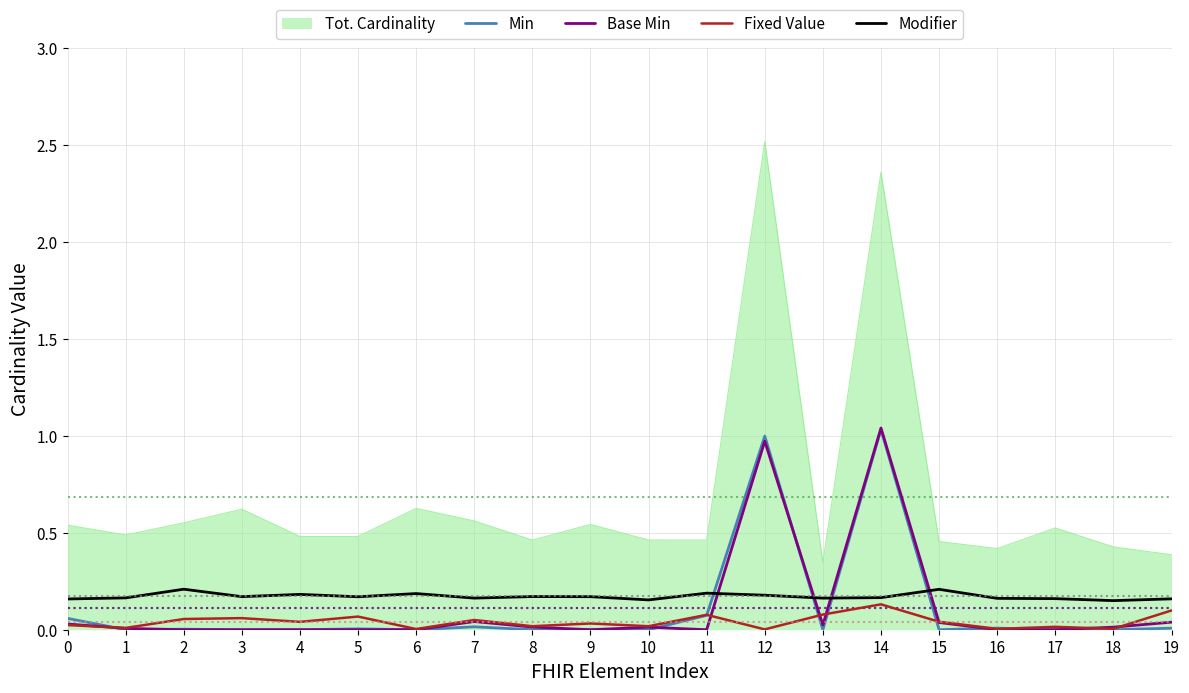

Which series has the largest range (max minus min)?

Tot. Cardinality